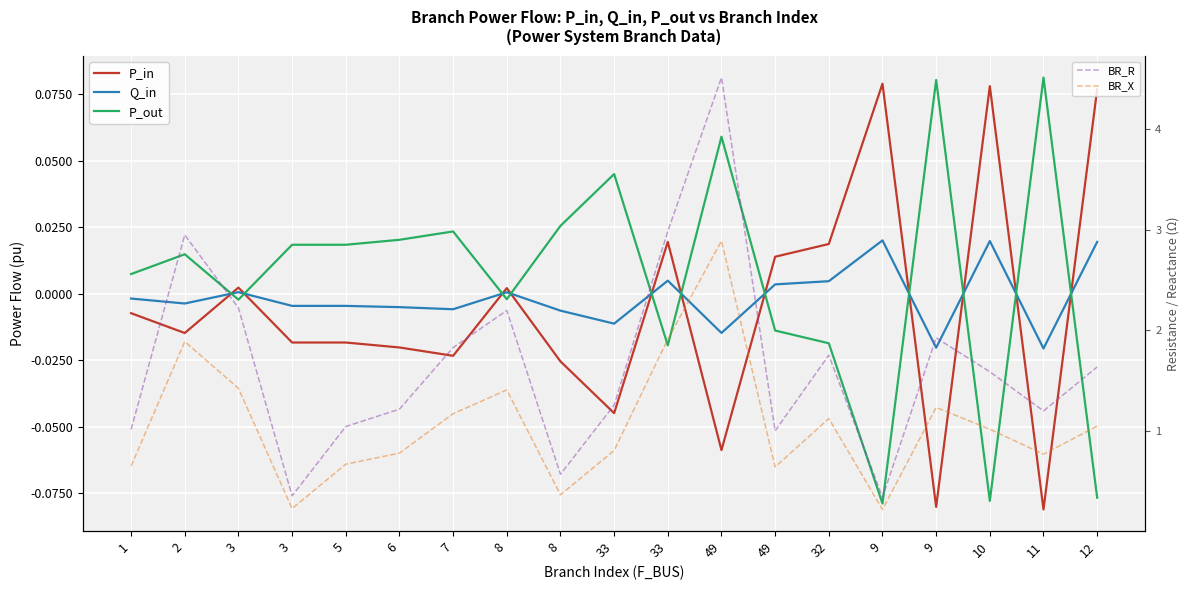

What is the difference between the maximum and minimum values in the BR_R series?

4.2